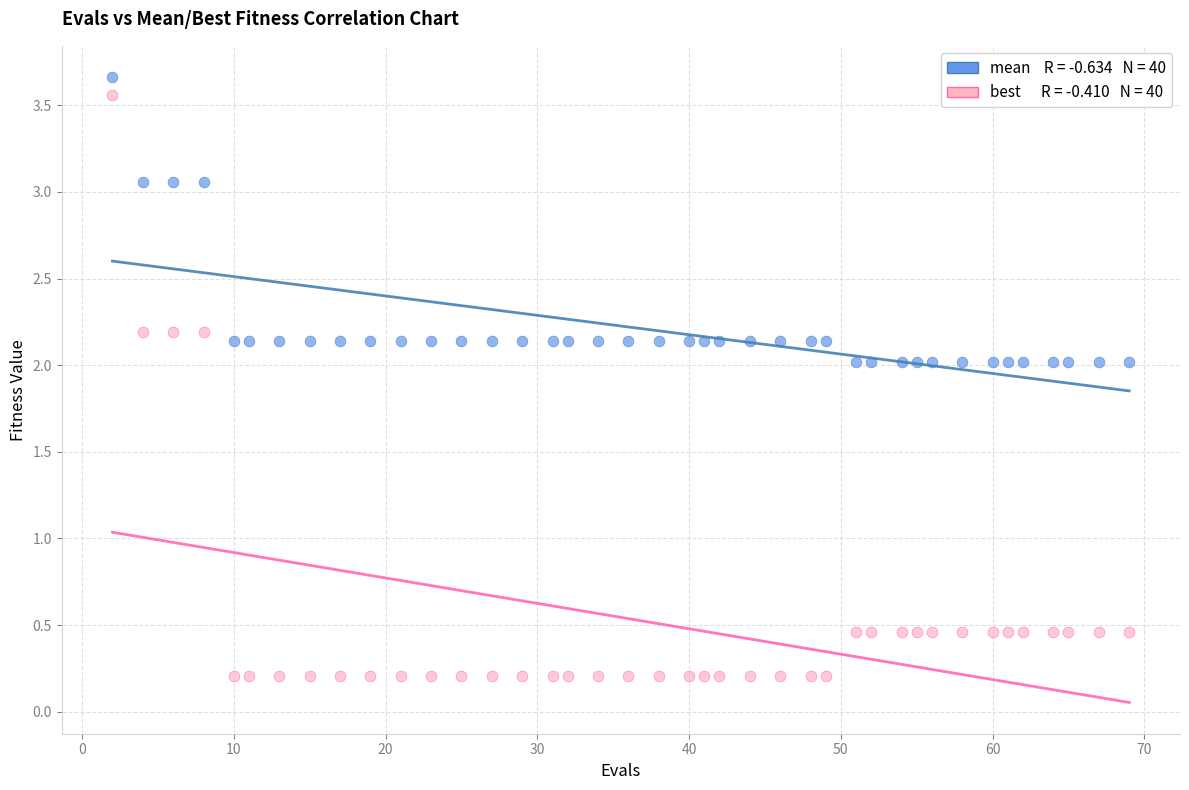

Across all data points, what is the range of X values (max minus min)?

67.0